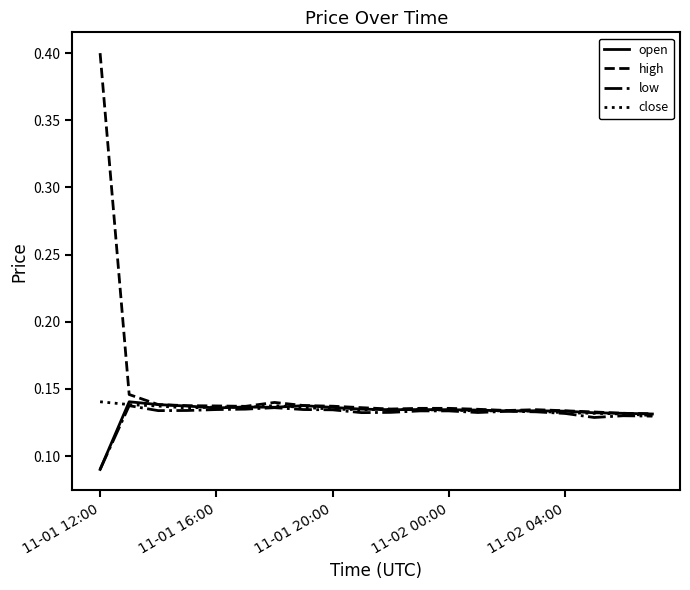

What are all the series names shown in the legend?

open, high, low, close